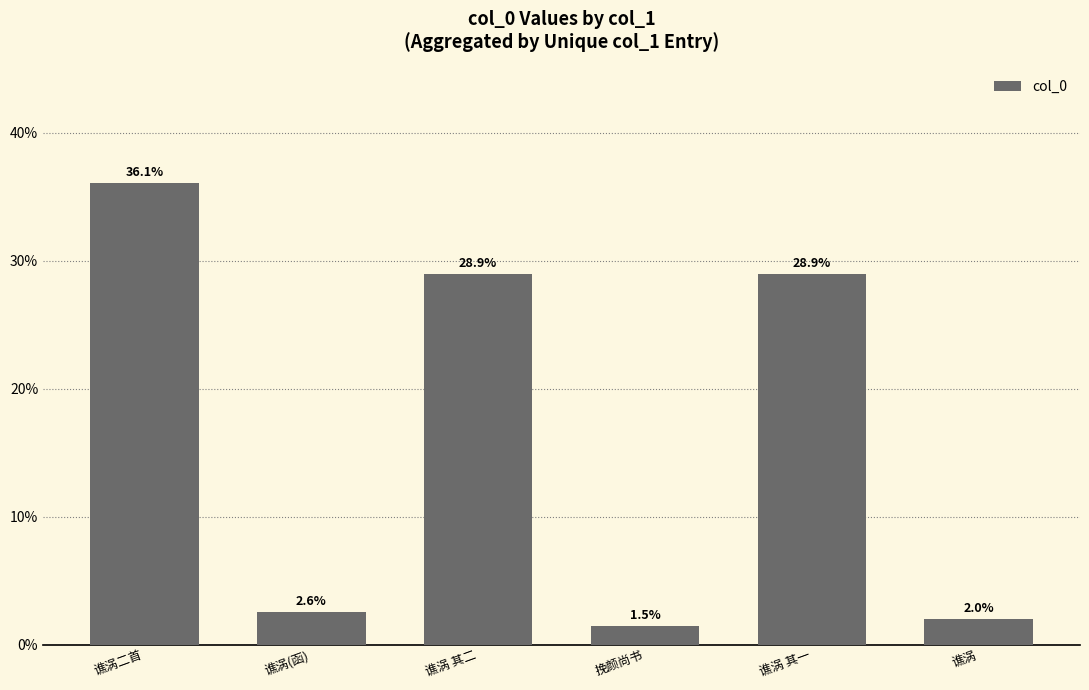

What is the change in value from 谯涡(函) to 谯涡 其二?

+26.4